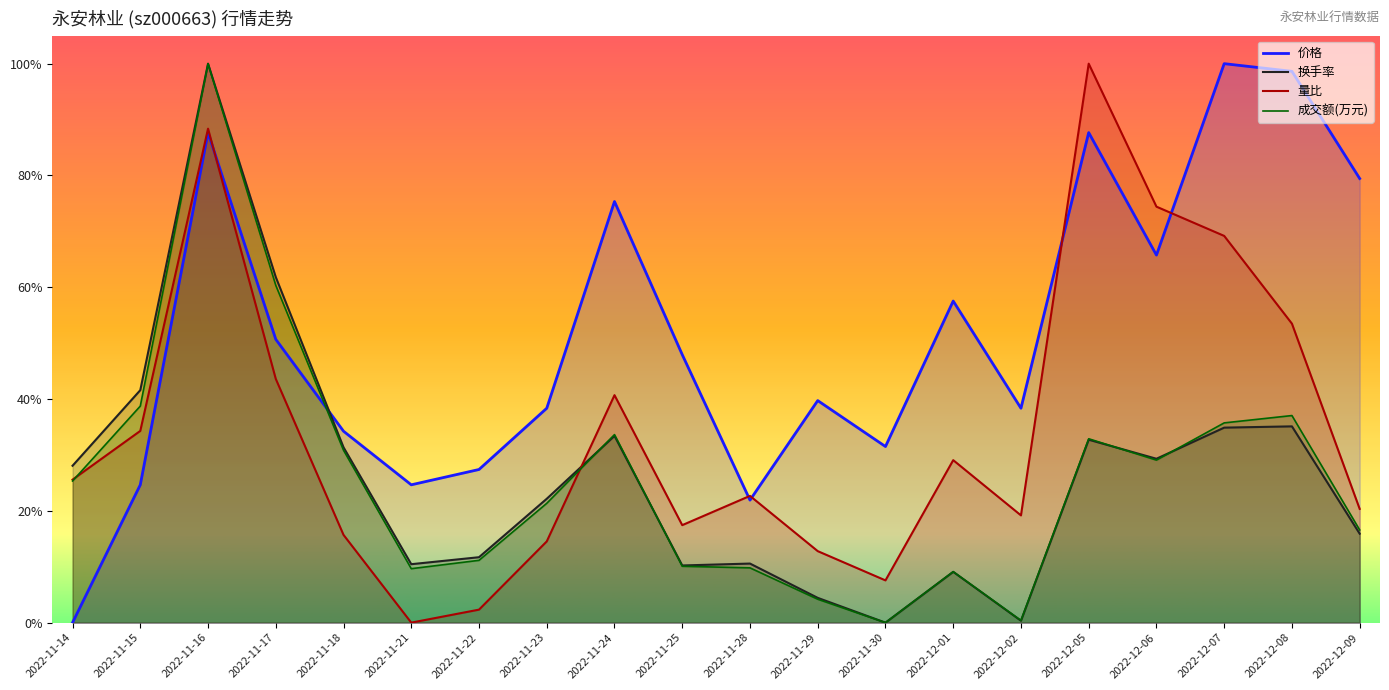

Reading left to right, extract all data points from this chart.

成交额(万元): 0.3	0.4	1.0	0.6	0.3	0.1	0.1	0.2	0.3	0.1	0.1	0.0	0.0	0.1	0.0	0.3	0.3	0.4	0.4	0.2
量比: 0.3	0.3	0.9	0.4	0.2	0.0	0.0	0.1	0.4	0.2	0.2	0.1	0.1	0.3	0.2	1.0	0.7	0.7	0.5	0.2
换手率: 0.3	0.4	1.0	0.6	0.3	0.1	0.1	0.2	0.3	0.1	0.1	0.0	0.0	0.1	0.0	0.3	0.3	0.3	0.4	0.2
价格: 0.0	0.2	0.9	0.5	0.3	0.2	0.3	0.4	0.8	0.5	0.2	0.4	0.3	0.6	0.4	0.9	0.7	1.0	1.0	0.8